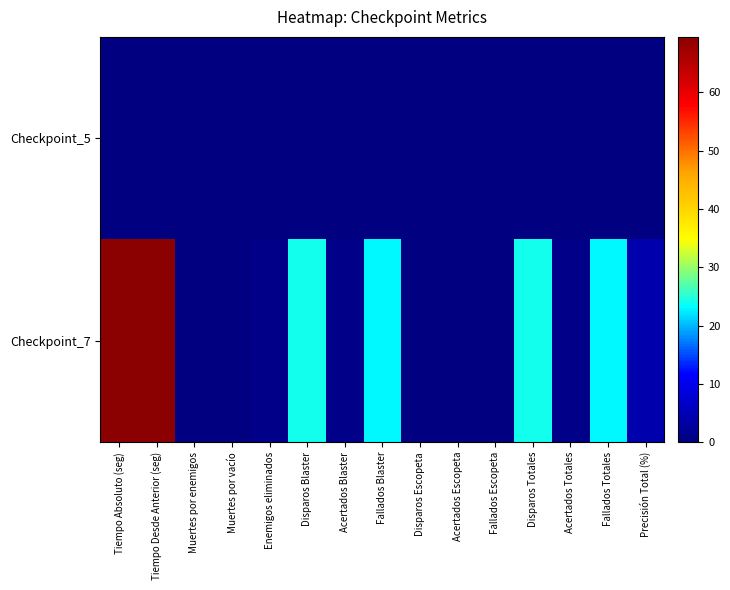

What is the spread (max minus min) of values at Disparos Blaster?

24.0